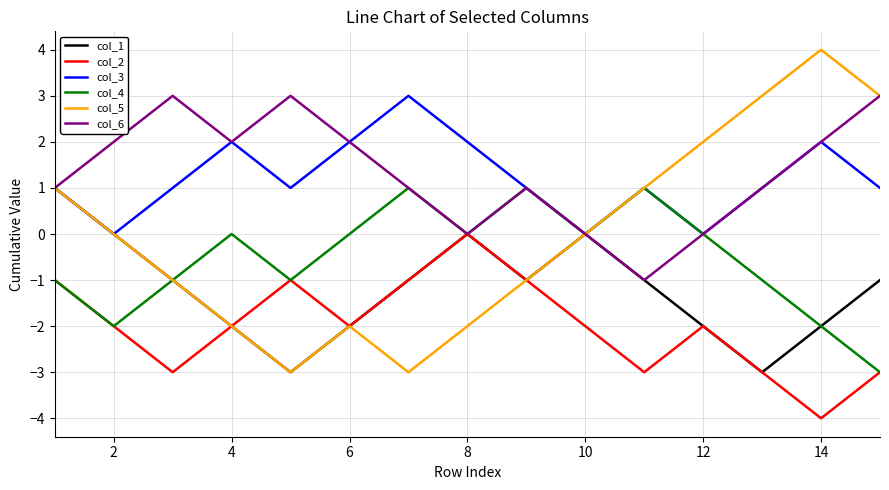

What is the greatest value displayed?

4